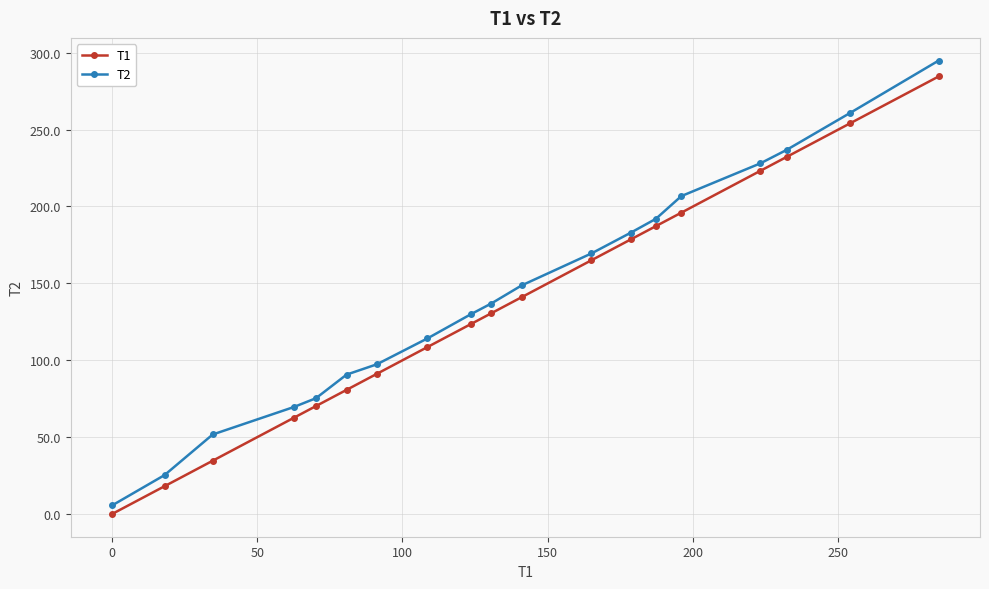

Rank the series by their maximum value, from lowest to highest.

T1, T2